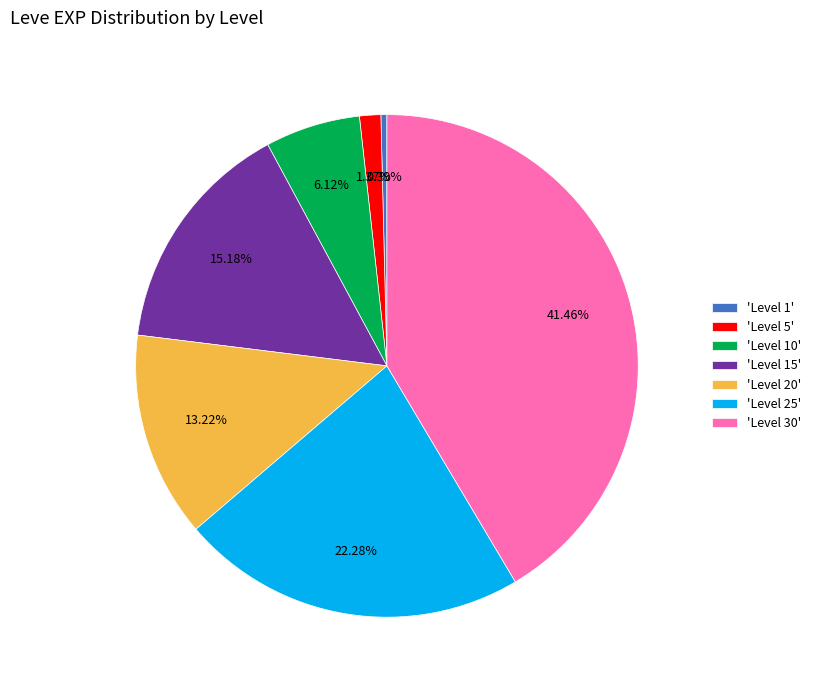

Rank the categories by value from highest to lowest.

'Level 30', 'Level 25', 'Level 15', 'Level 20', 'Level 10', 'Level 5', 'Level 1'